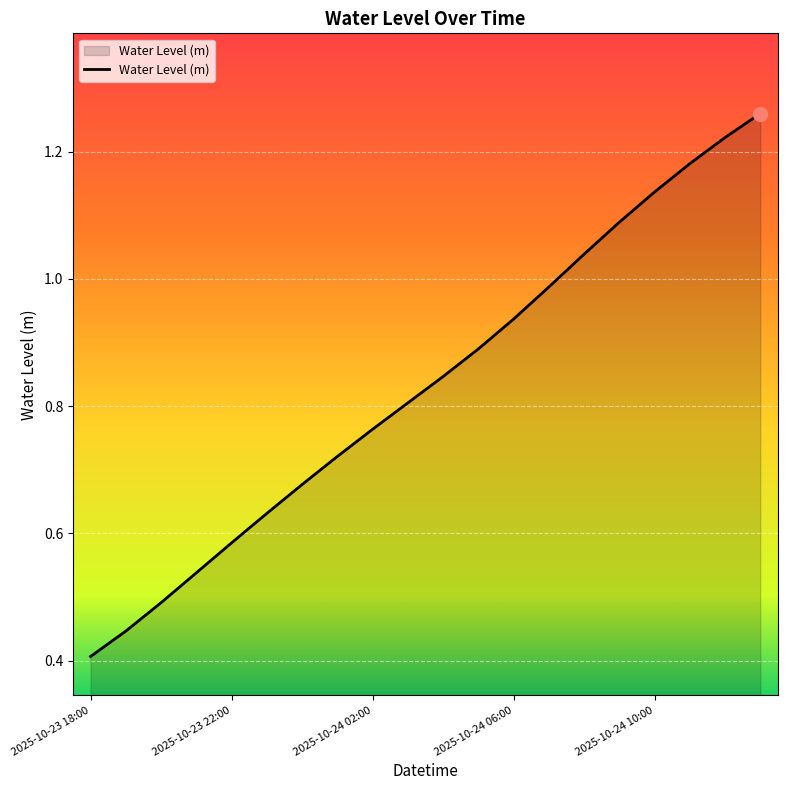

Reading left to right, extract all data points from this chart.

2025-10-23 18:00=0.4	2025-10-23 19:00=0.4	2025-10-23 20:00=0.5	2025-10-23 21:00=0.5	2025-10-23 22:00=0.6	2025-10-23 23:00=0.6	2025-10-24 00:00=0.7	2025-10-24 01:00=0.7	2025-10-24 02:00=0.8	2025-10-24 03:00=0.8	2025-10-24 04:00=0.8	2025-10-24 05:00=0.9	2025-10-24 06:00=0.9	2025-10-24 07:00=1.0	2025-10-24 08:00=1.0	2025-10-24 09:00=1.1	2025-10-24 10:00=1.1	2025-10-24 11:00=1.2	2025-10-24 12:00=1.2	2025-10-24 13:00=1.3